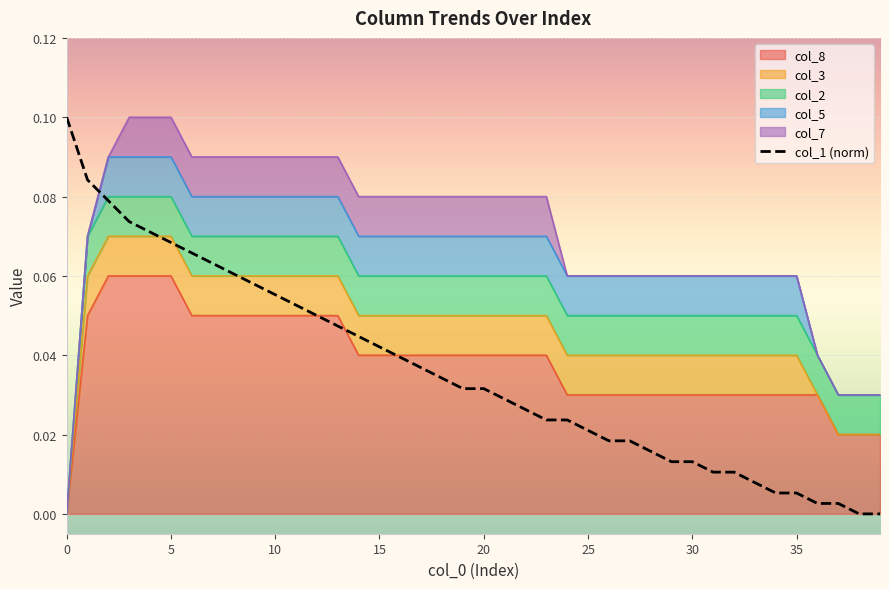

How many lines are shown in the chart?

1